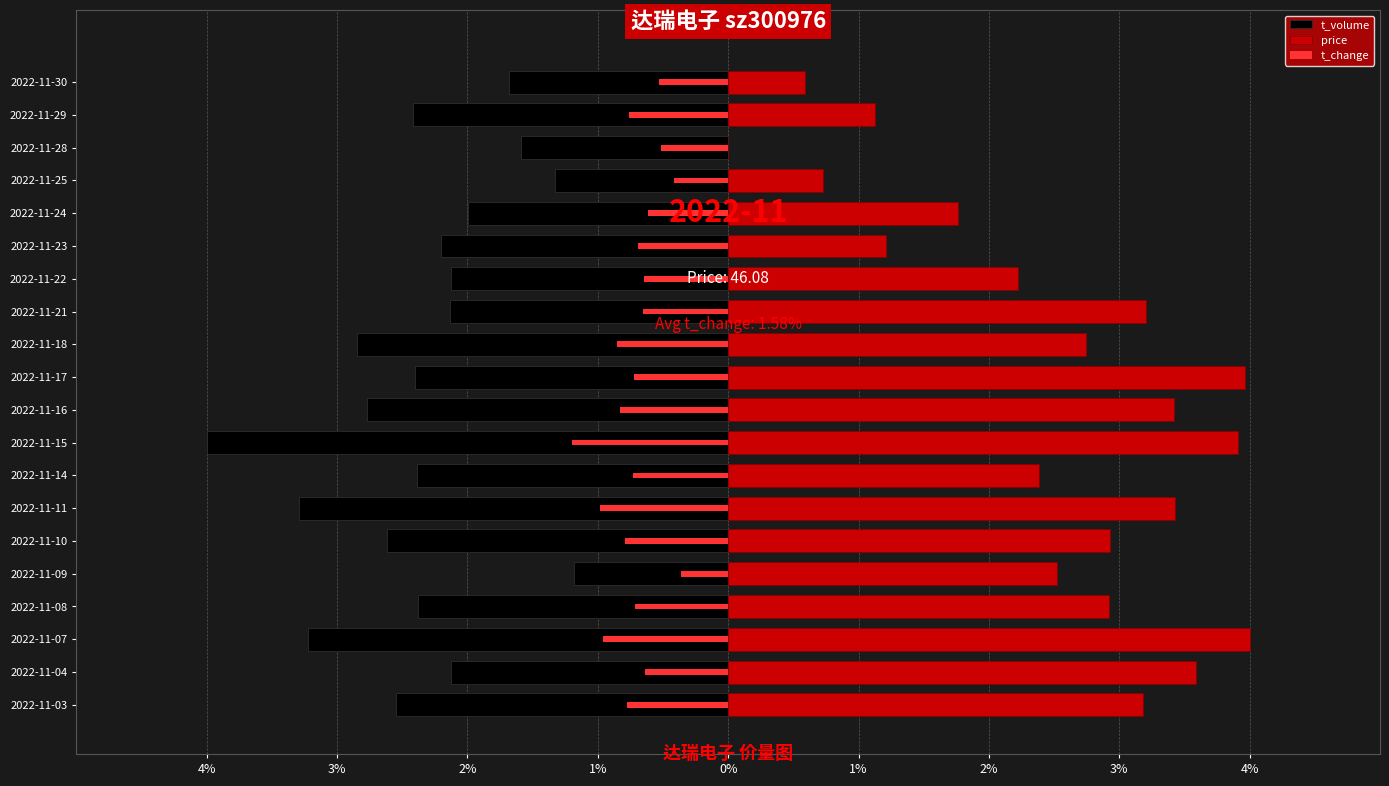

How many values in the t_volume series exceed -2?

5